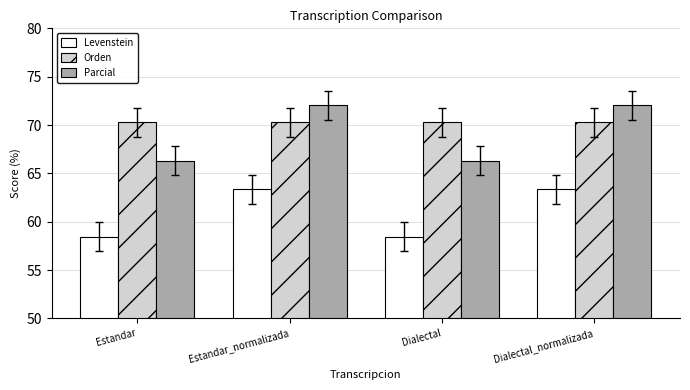

What are all the series names shown in the legend?

Levenstein, Orden, Parcial